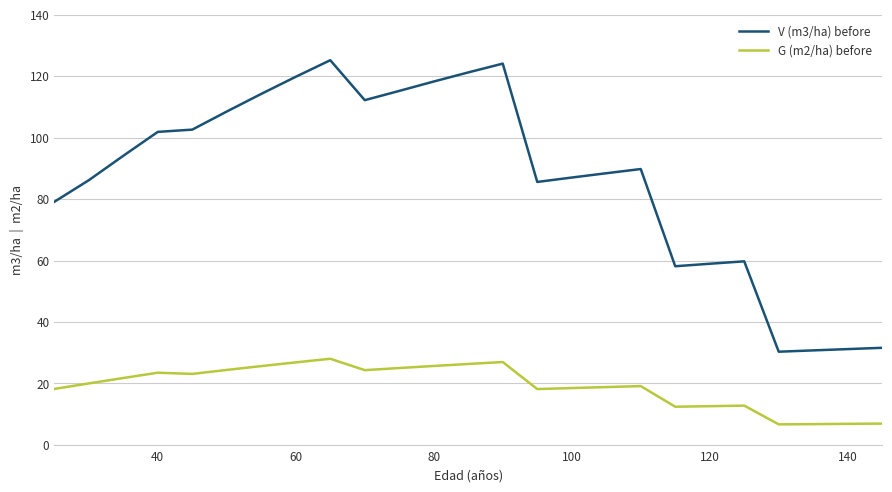

Which series has the widest spread of values?

V (m3/ha) before